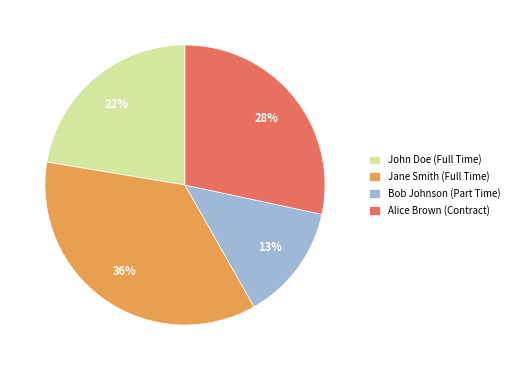

To the nearest percent, what is the average slice percentage?

25%